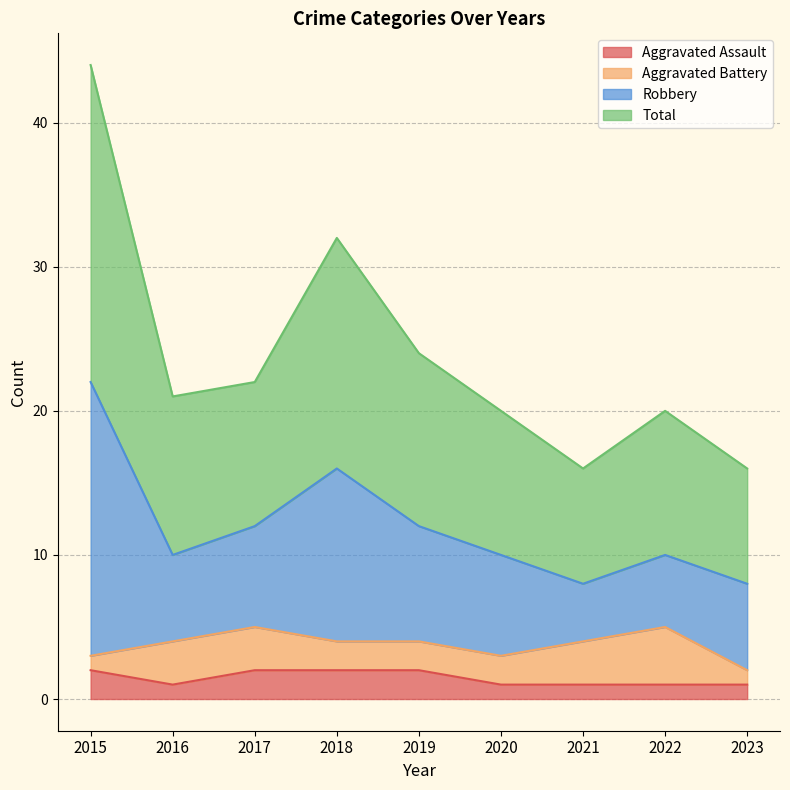

At how many categories does at least one series exceed 34?

1